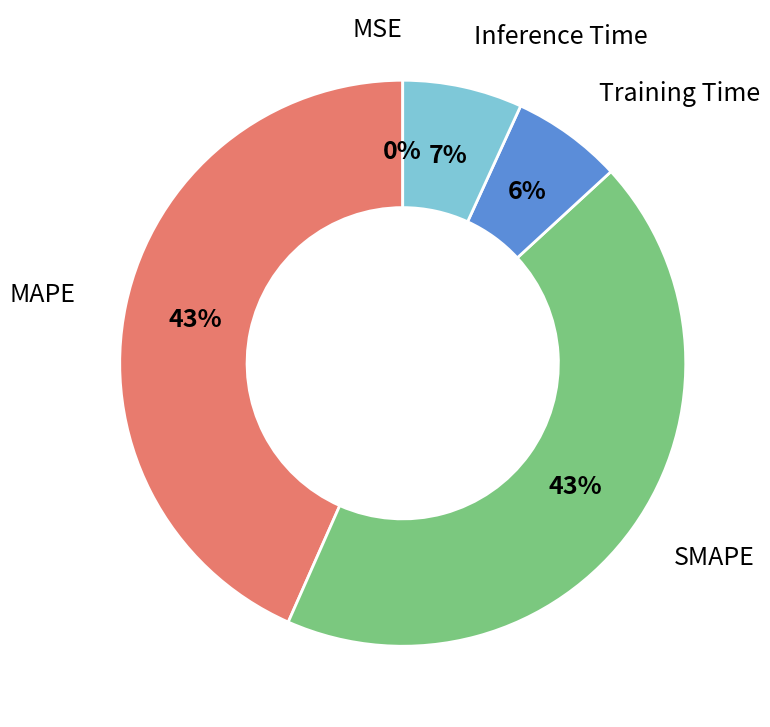

Does Inference Time account for over 50% of the chart?

No